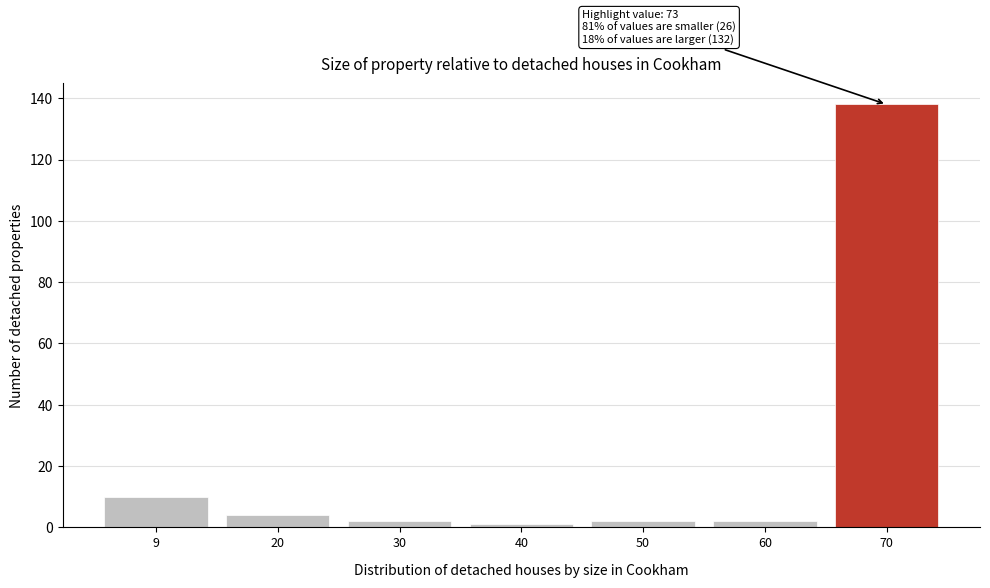

Reading left to right, what are all the values shown in this chart?

10	4	2	1	2	2	138